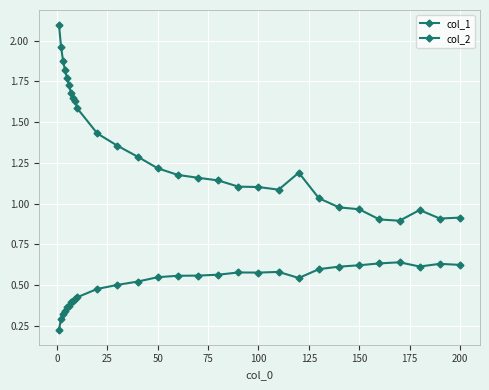

How many data points in col_2 are less than 1?

7